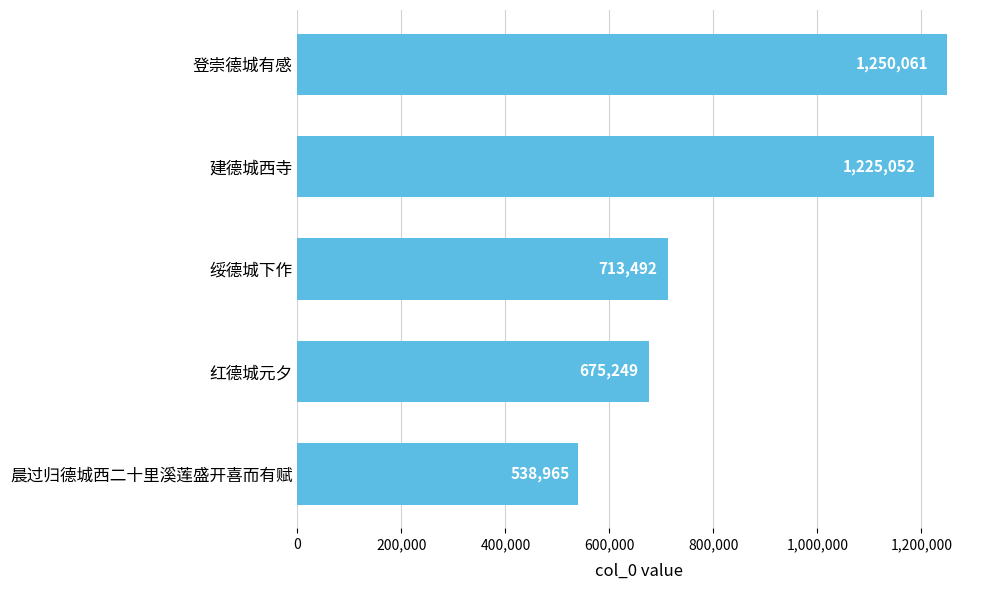

List the labels in order of value, smallest first.

晨过归德城西二十里溪莲盛开喜而有赋, 红德城元夕, 绥德城下作, 建德城西寺, 登崇德城有感